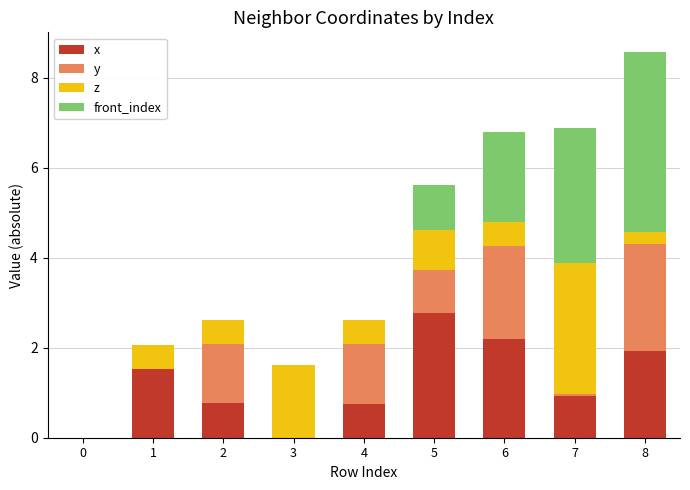

True or false: x has a value of 1.4 at 7.

False